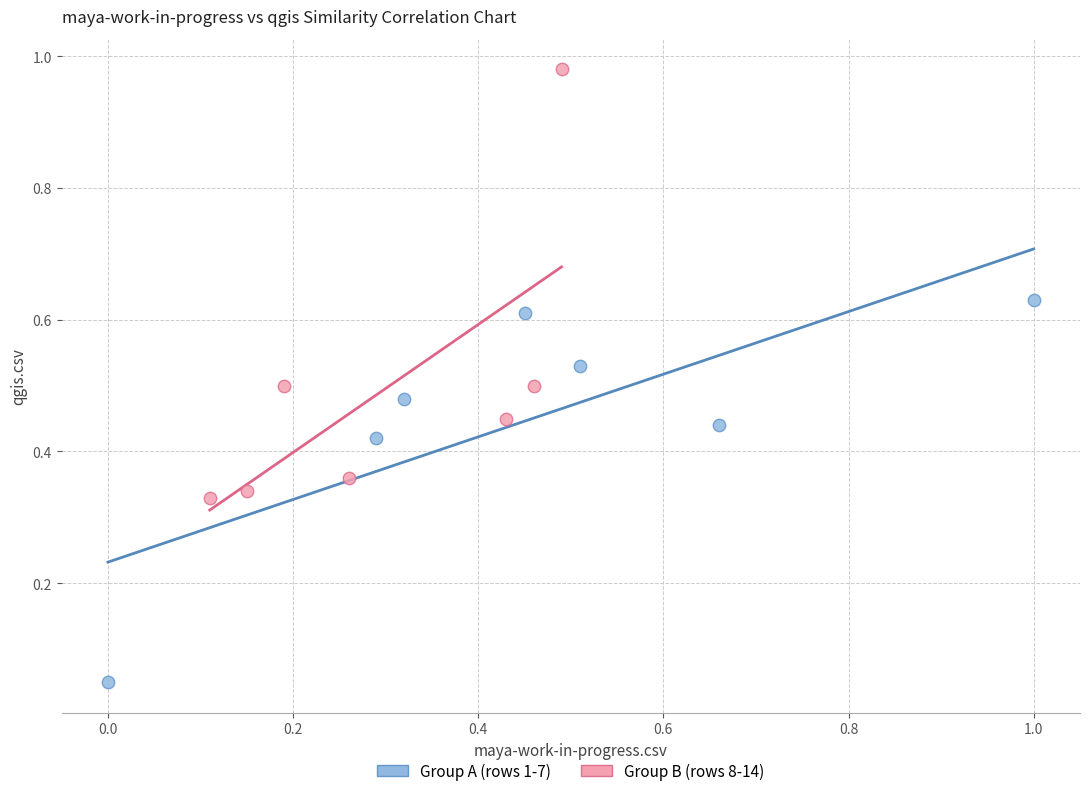

Which series has the widest spread of Y values?

Group B (rows 8-14)